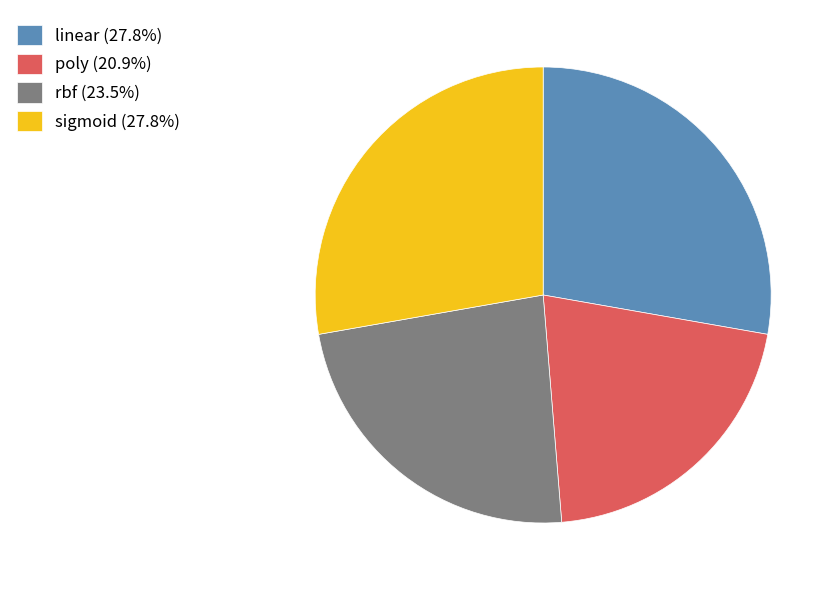

Do poly and linear together represent more than half of the pie?

No